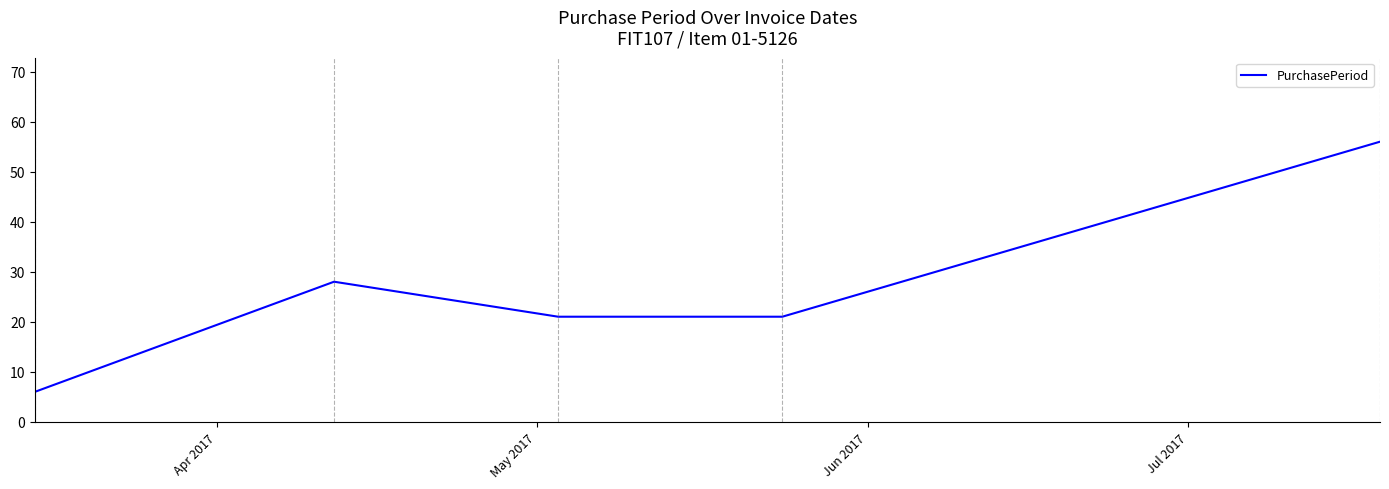

Does the chart have visible grid lines?

No